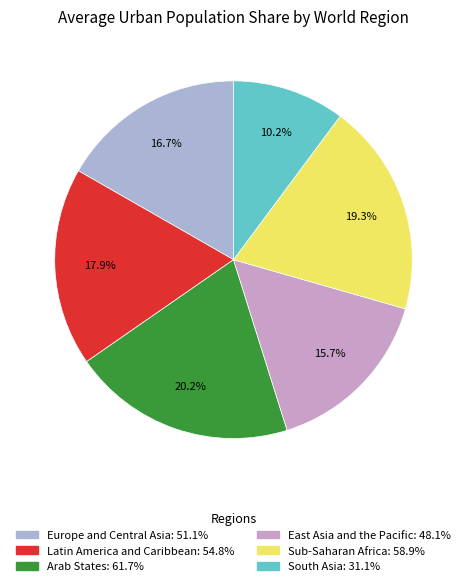

How many segments does this pie chart have?

6